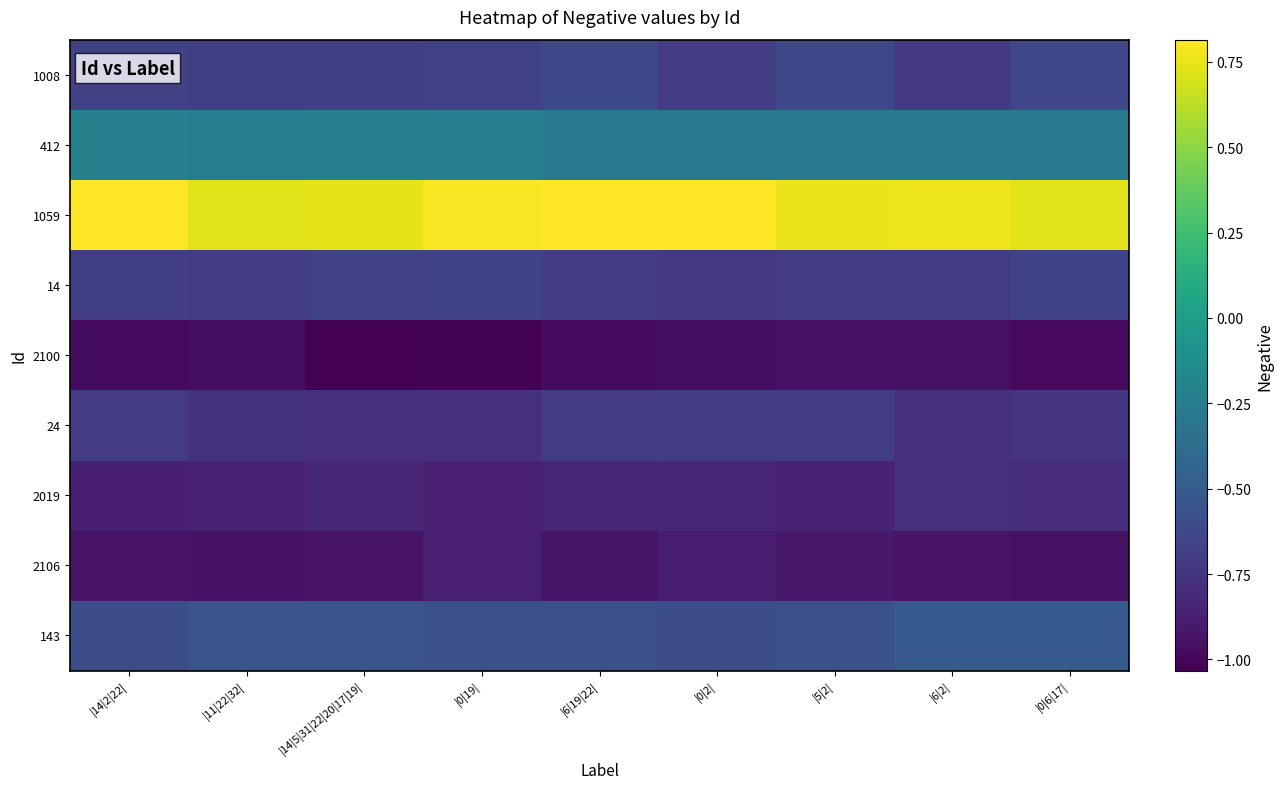

What is the spread (max minus min) of values at |6|19|22|?

1.8